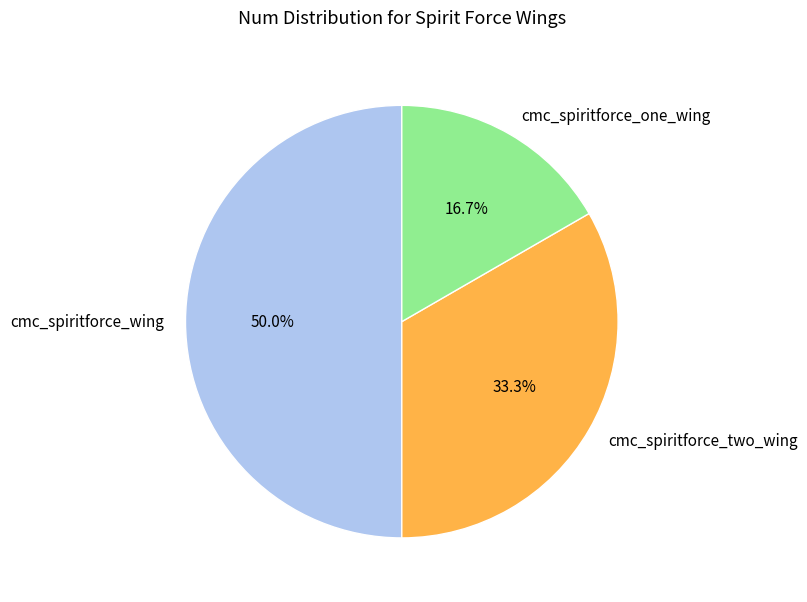

True or false: cmc_spiritforce_one_wing accounts for 17% of the total.

True